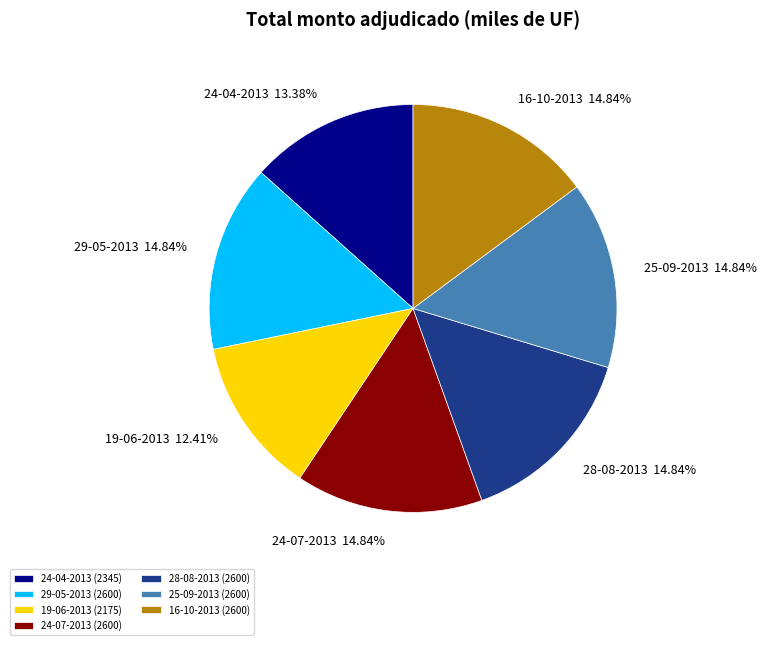

What percentage is the 19-06-2013 slice, to the nearest percent?

12%